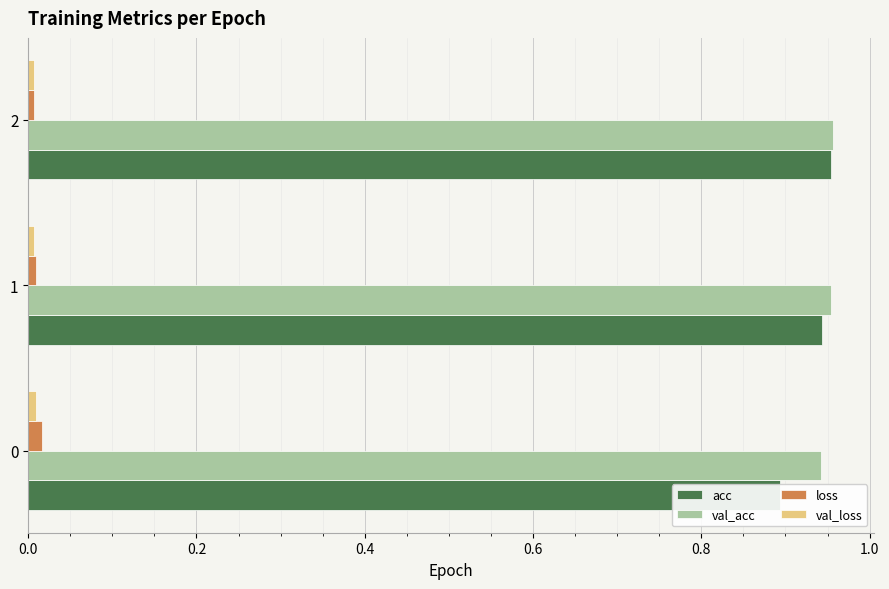

How many groups of bars are there?

3